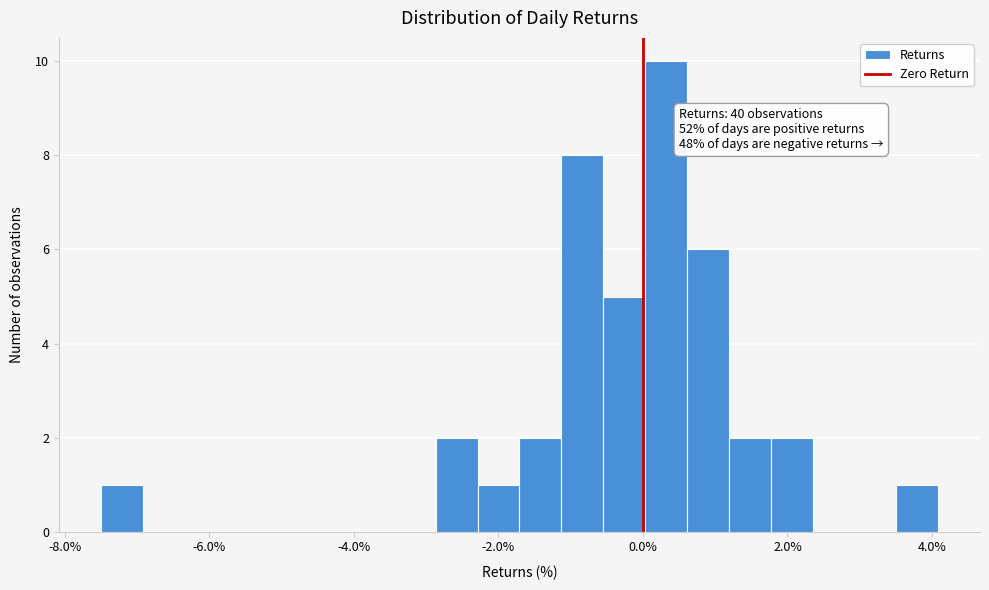

Around what value on the x-axis is the tallest bar? Give the approximate position of its centre, as read against the axis.

0.4